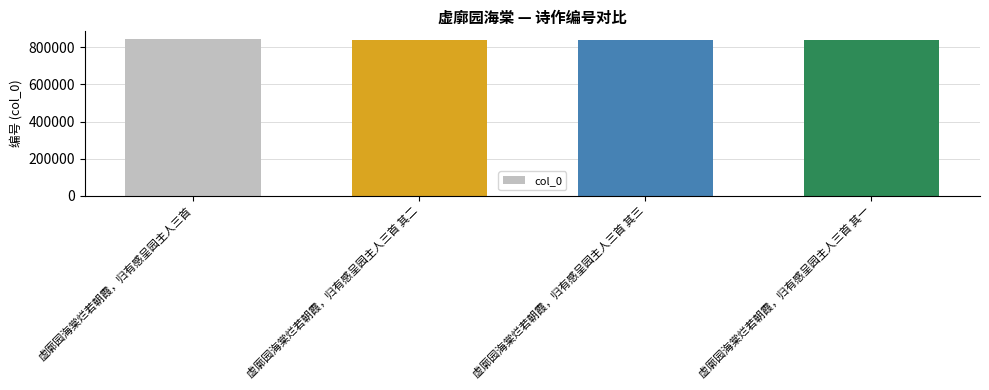

What is the value of the 4th bar from the left?

839433